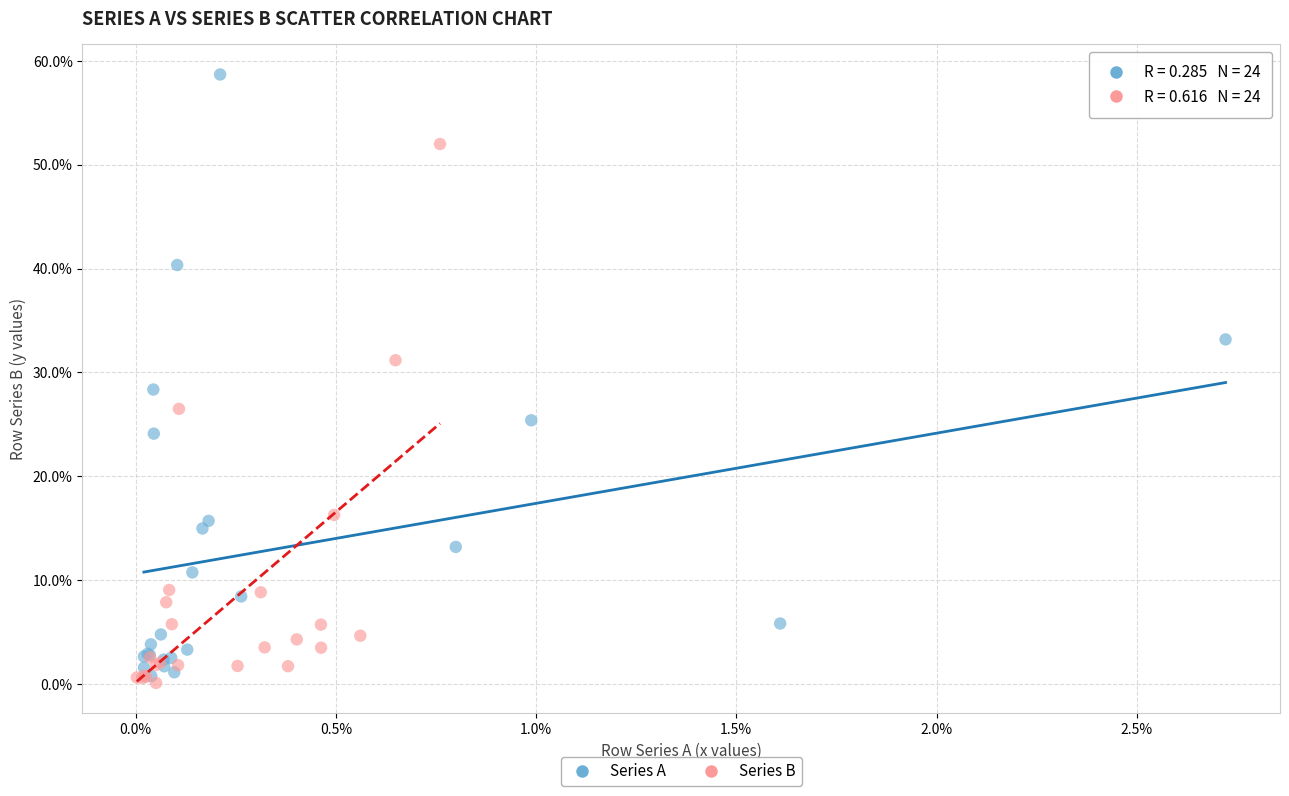

Which series contains the highest Y value?

Series A